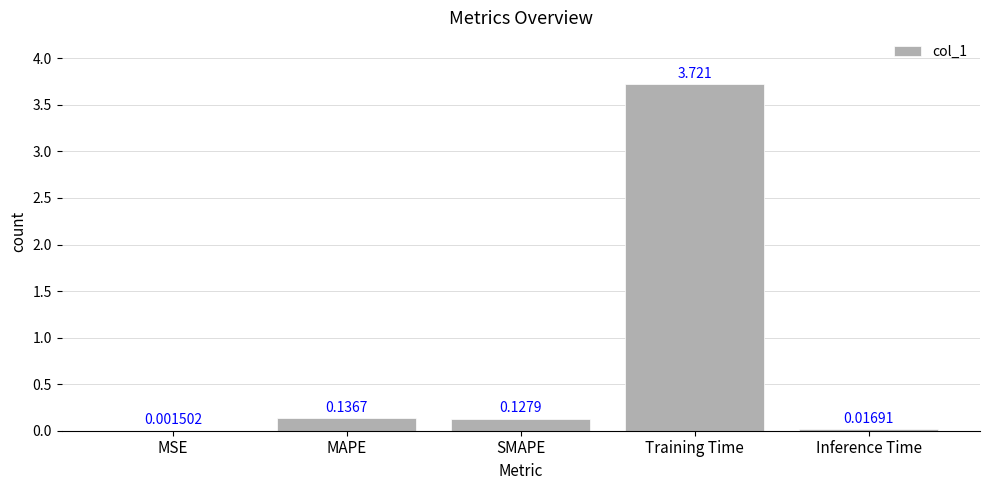

At which category does the chart reach its peak across all series?

Training Time